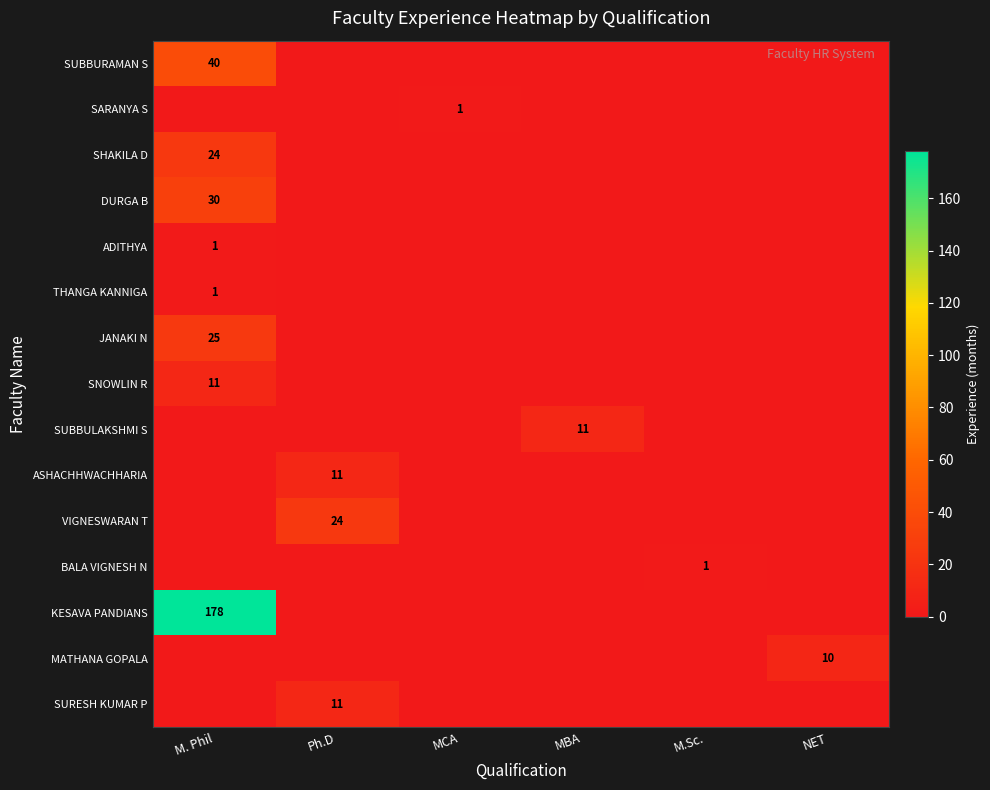

The value of DURGA B at M. Phil is 30. True or false?

True